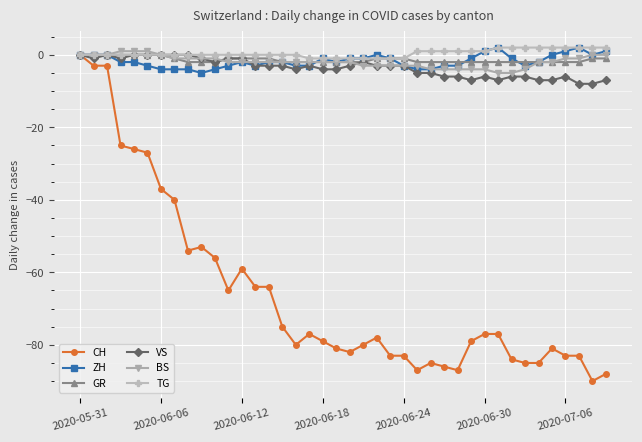

How many BS values are between -3 and -1?

23